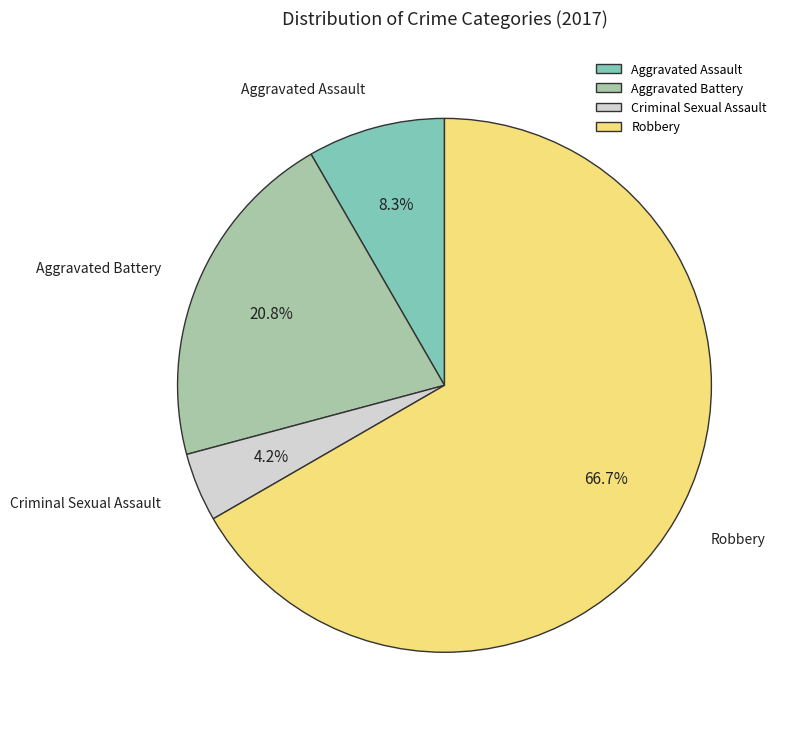

What percentage is NOT represented by Criminal Sexual Assault?

95.8%